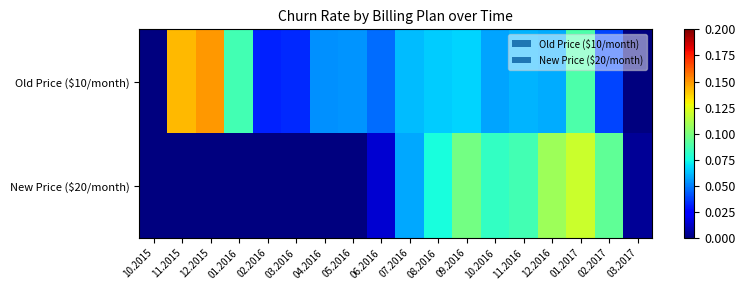

Between 02.2016 and 11.2016, which series saw the biggest shift?

New Price ($20/month)